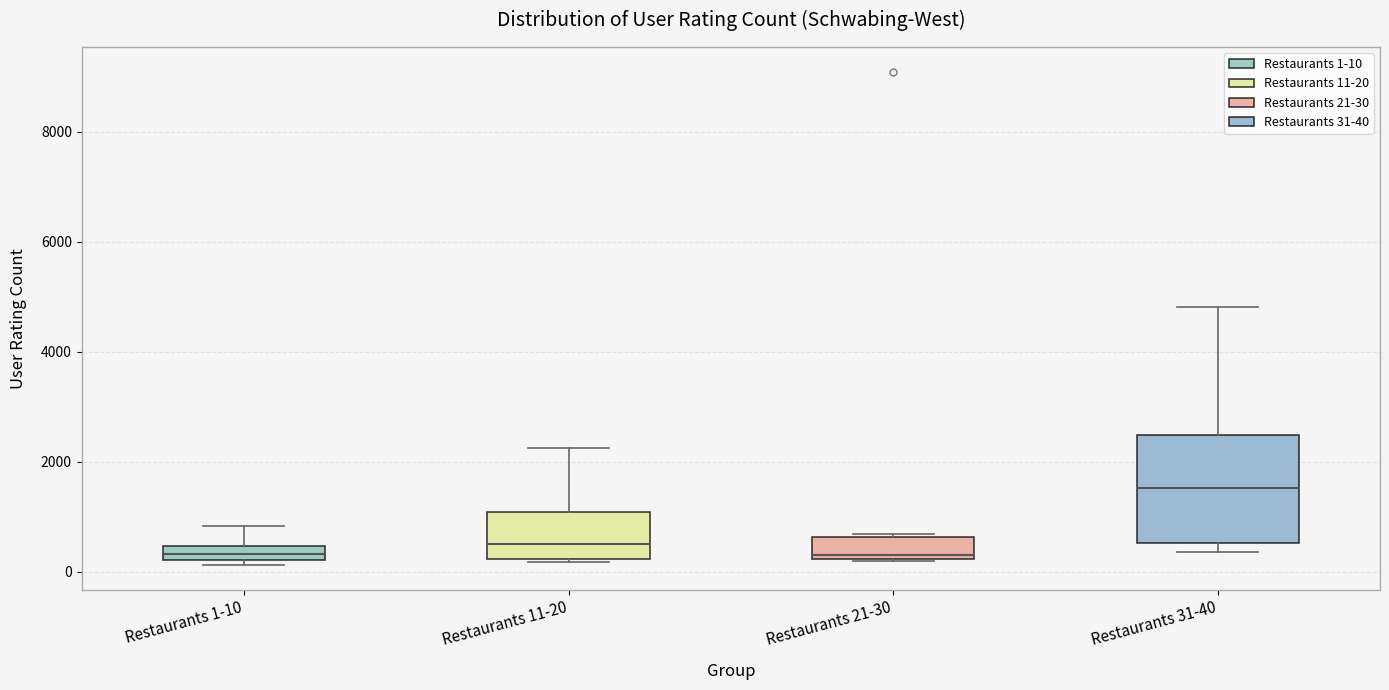

Comparing the boxes themselves (not the whiskers), which one is the tallest?

Restaurants 31-40